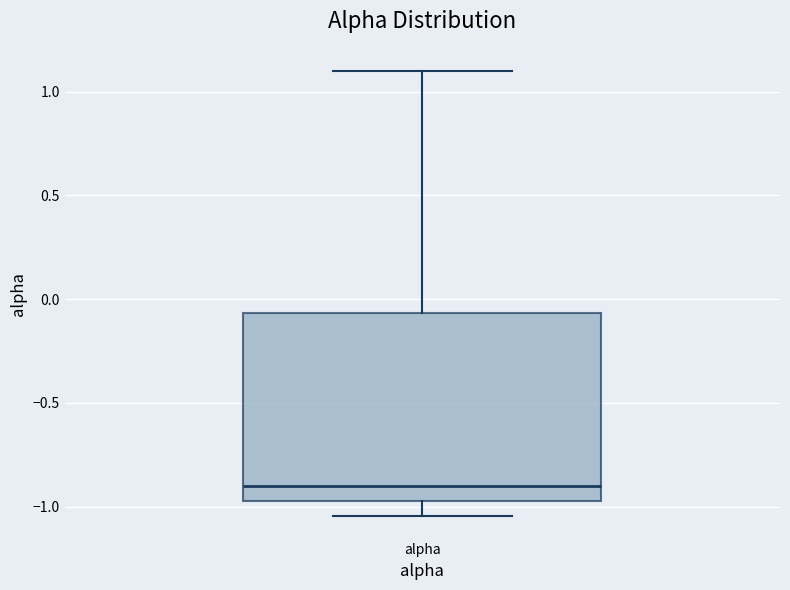

Where does the lower whisker of the box for alpha end on the y-axis? The values are not printed on the chart, so give them approximately, as read against the axis.

-1.05